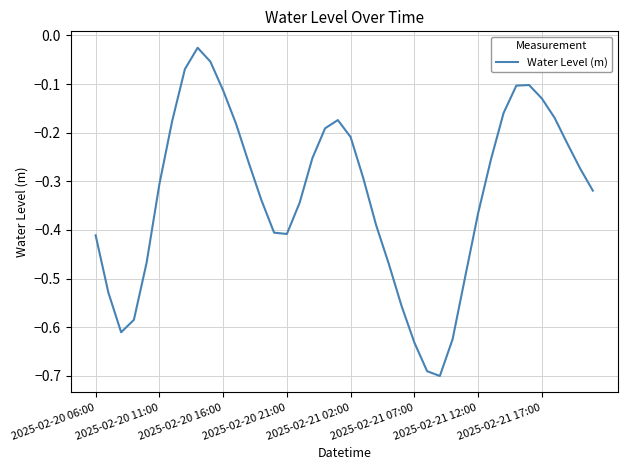

What is the difference between the maximum and minimum values?

0.7